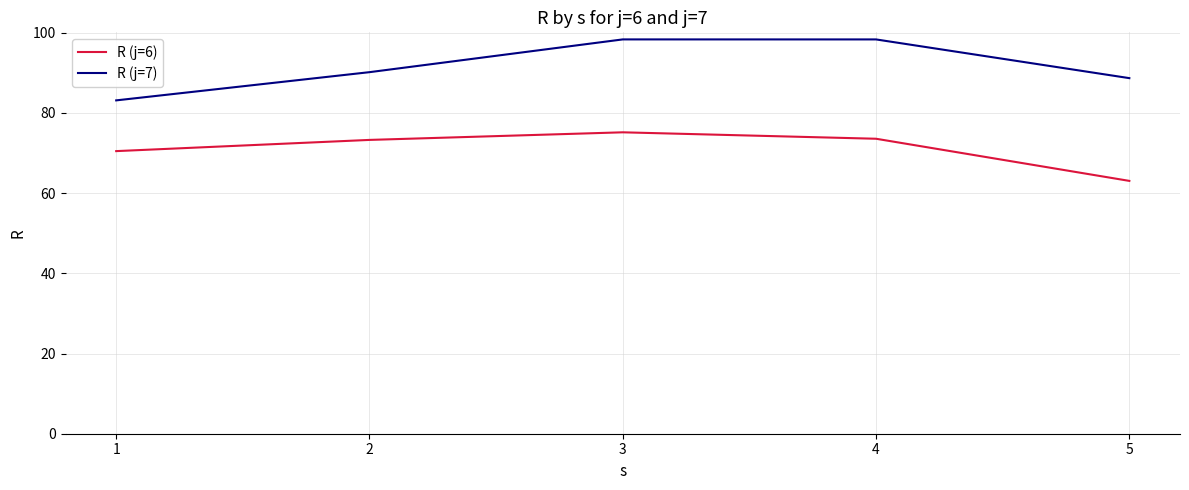

Is this an area chart (filled region under the line)?

No